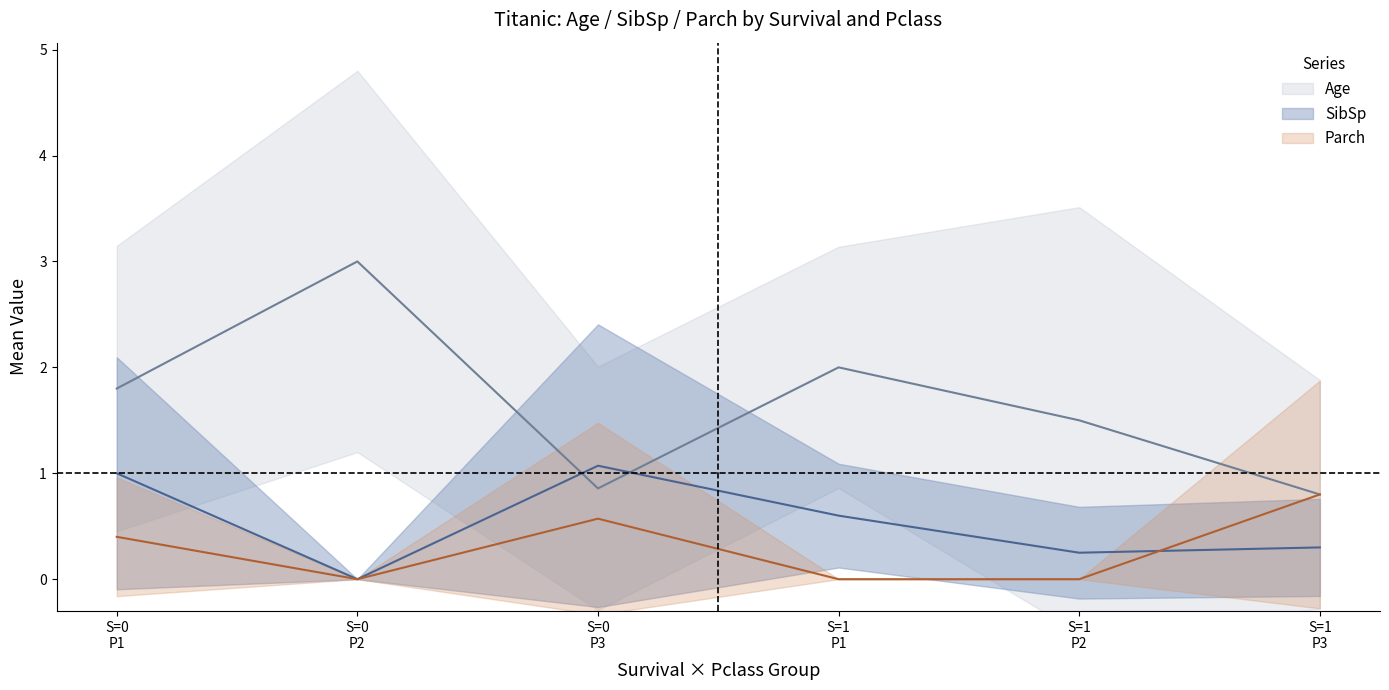

At Pclass=3, list the series in order from largest to smallest.

Age_mean, SibSp_mean, Parch_mean, Age_lower, SibSp_lower, Parch_lower